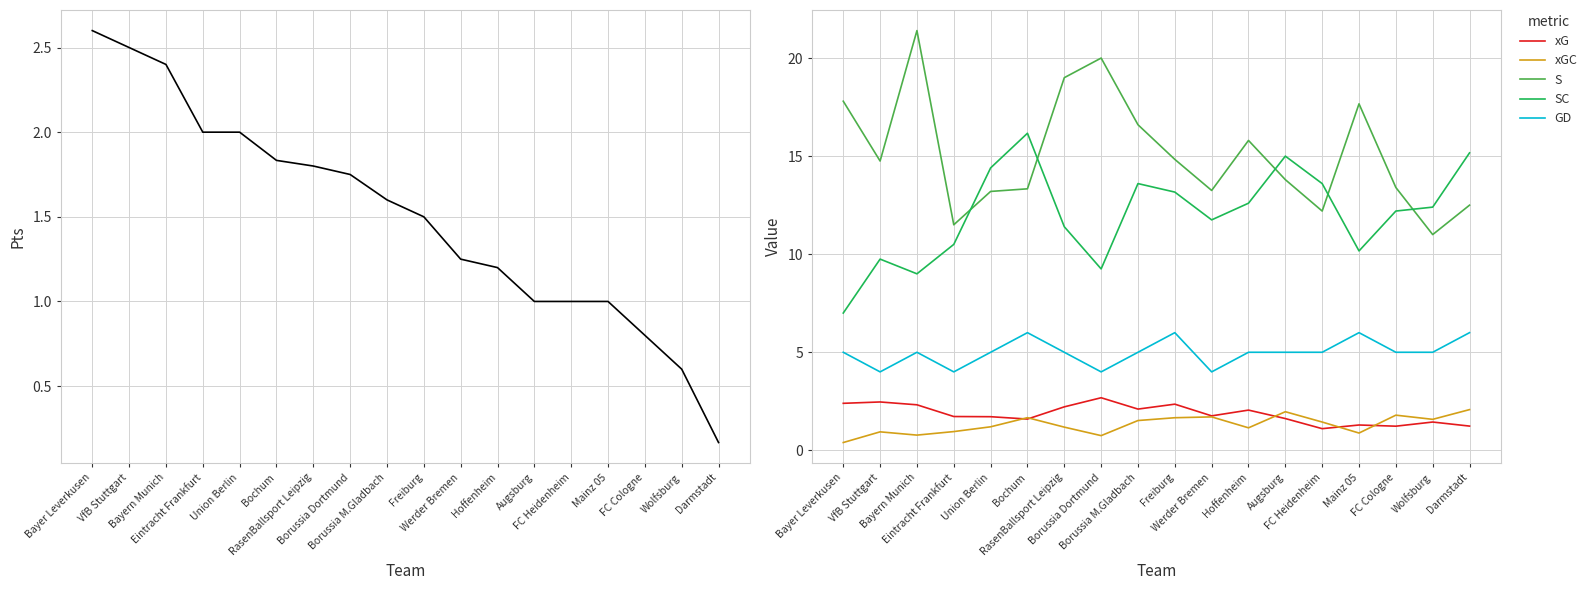

Reading left to right, what are all the values shown in this chart?

Pts: Bayer Leverkusen=2.6	VfB Stuttgart=2.5	Bayern Munich=2.4	Eintracht Frankfurt=2.0	Union Berlin=2.0	Bochum=1.8	RasenBallsport Leipzig=1.8	Borussia Dortmund=1.8	Borussia M.Gladbach=1.6	Freiburg=1.5	Werder Bremen=1.2	Hoffenheim=1.2	Augsburg=1.0	FC Heidenheim=1.0	Mainz 05=1.0	FC Cologne=0.8	Wolfsburg=0.6	Darmstadt=0.2
xG: Bayer Leverkusen=2.4	VfB Stuttgart=2.5	Bayern Munich=2.3	Eintracht Frankfurt=1.7	Union Berlin=1.7	Bochum=1.6	RasenBallsport Leipzig=2.2	Borussia Dortmund=2.7	Borussia M.Gladbach=2.1	Freiburg=2.4	Werder Bremen=1.8	Hoffenheim=2.1	Augsburg=1.6	FC Heidenheim=1.1	Mainz 05=1.3	FC Cologne=1.2	Wolfsburg=1.4	Darmstadt=1.2
xGC: Bayer Leverkusen=0.4	VfB Stuttgart=0.9	Bayern Munich=0.8	Eintracht Frankfurt=1.0	Union Berlin=1.2	Bochum=1.7	RasenBallsport Leipzig=1.2	Borussia Dortmund=0.8	Borussia M.Gladbach=1.5	Freiburg=1.7	Werder Bremen=1.7	Hoffenheim=1.1	Augsburg=2.0	FC Heidenheim=1.4	Mainz 05=0.9	FC Cologne=1.8	Wolfsburg=1.6	Darmstadt=2.1
S: Bayer Leverkusen=17.8	VfB Stuttgart=14.8	Bayern Munich=21.4	Eintracht Frankfurt=11.5	Union Berlin=13.2	Bochum=13.3	RasenBallsport Leipzig=19.0	Borussia Dortmund=20.0	Borussia M.Gladbach=16.6	Freiburg=14.8	Werder Bremen=13.2	Hoffenheim=15.8	Augsburg=13.8	FC Heidenheim=12.2	Mainz 05=17.7	FC Cologne=13.4	Wolfsburg=11.0	Darmstadt=12.5
SC: Bayer Leverkusen=7.0	VfB Stuttgart=9.8	Bayern Munich=9.0	Eintracht Frankfurt=10.5	Union Berlin=14.4	Bochum=16.2	RasenBallsport Leipzig=11.4	Borussia Dortmund=9.2	Borussia M.Gladbach=13.6	Freiburg=13.2	Werder Bremen=11.8	Hoffenheim=12.6	Augsburg=15.0	FC Heidenheim=13.6	Mainz 05=10.2	FC Cologne=12.2	Wolfsburg=12.4	Darmstadt=15.2
GD: Bayer Leverkusen=5.0	VfB Stuttgart=4.0	Bayern Munich=5.0	Eintracht Frankfurt=4.0	Union Berlin=5.0	Bochum=6.0	RasenBallsport Leipzig=5.0	Borussia Dortmund=4.0	Borussia M.Gladbach=5.0	Freiburg=6.0	Werder Bremen=4.0	Hoffenheim=5.0	Augsburg=5.0	FC Heidenheim=5.0	Mainz 05=6.0	FC Cologne=5.0	Wolfsburg=5.0	Darmstadt=6.0